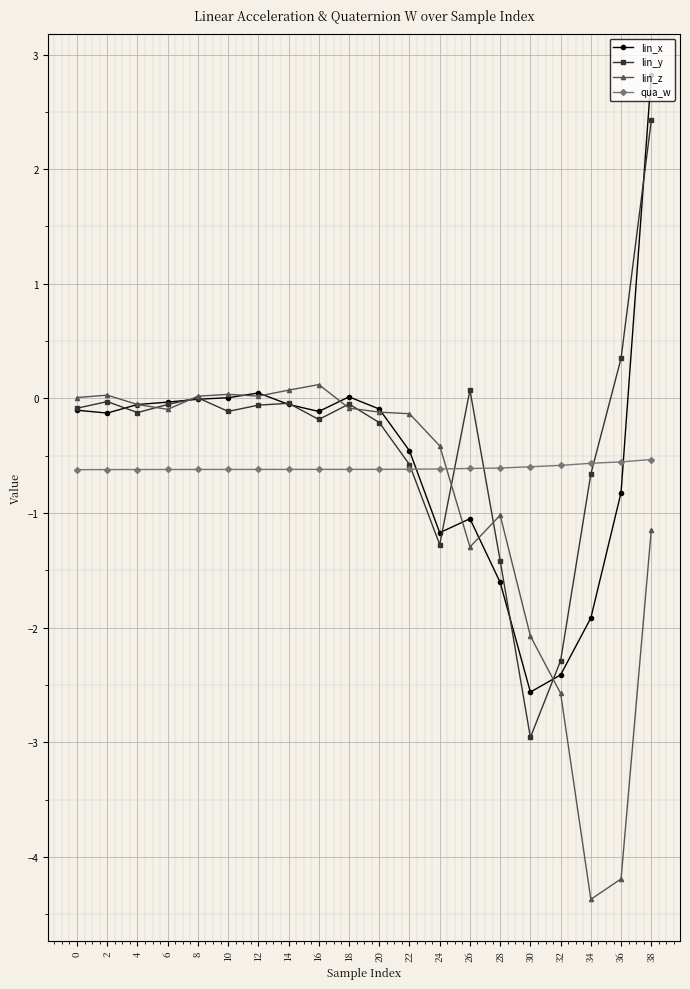

Between 16 and 32, which series saw the biggest shift?

lin_z